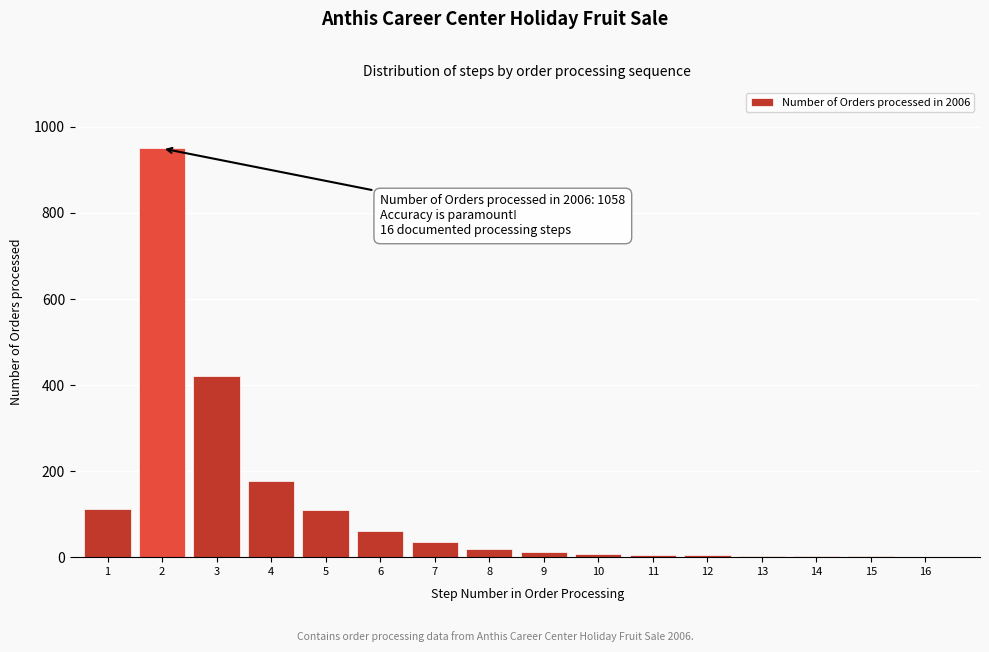

Is it true that the value at 7 is 35?

True